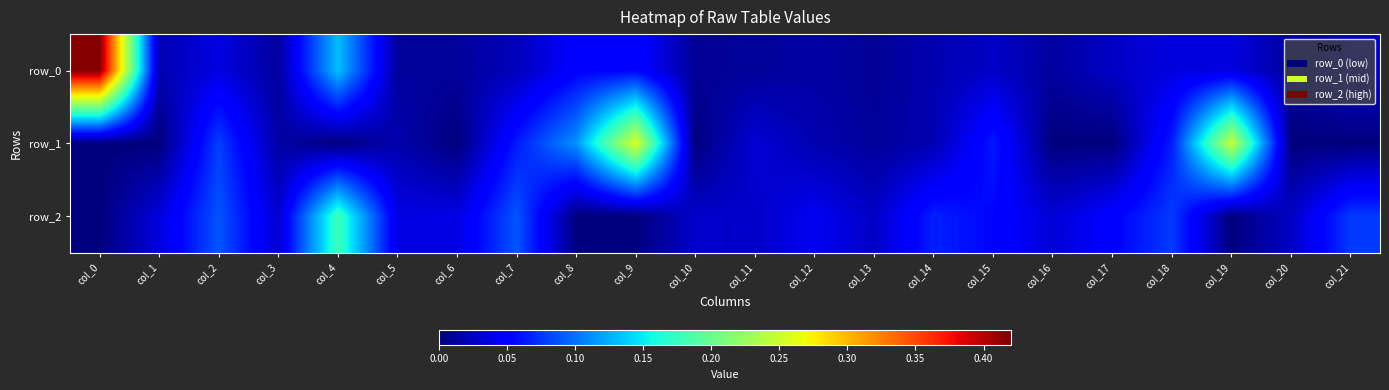

What is the sum of all row_1 values?

1.0